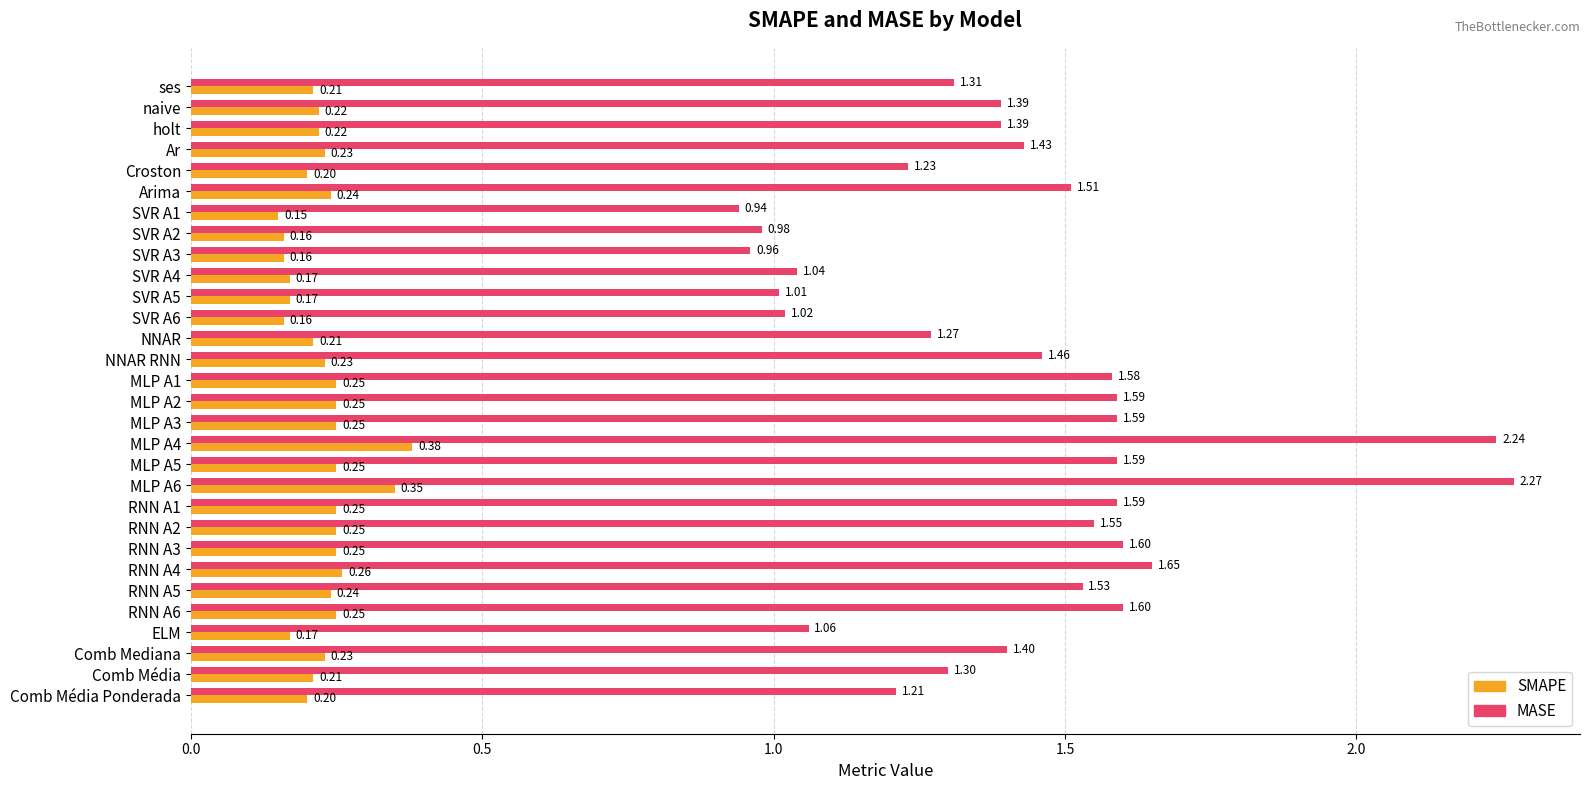

What is the average value of the MASE series?

1.4